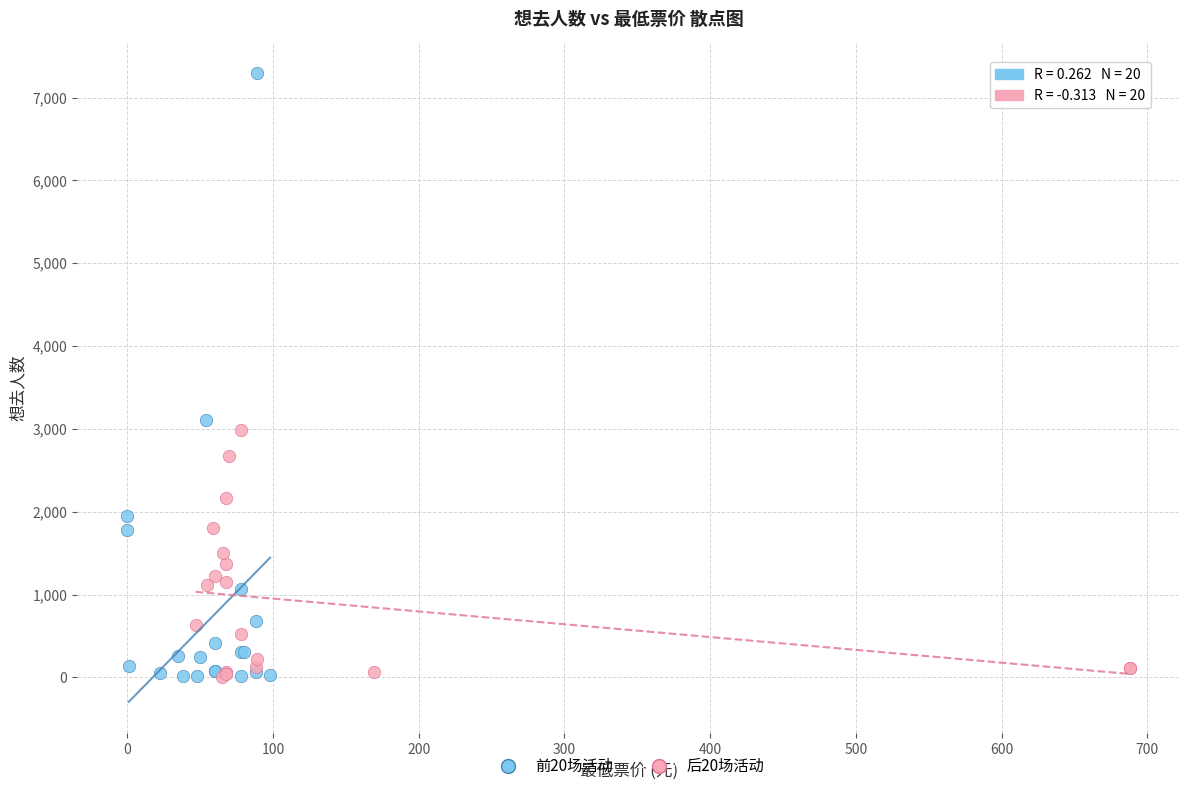

Which series has the largest Y range (max minus min)?

前20场活动